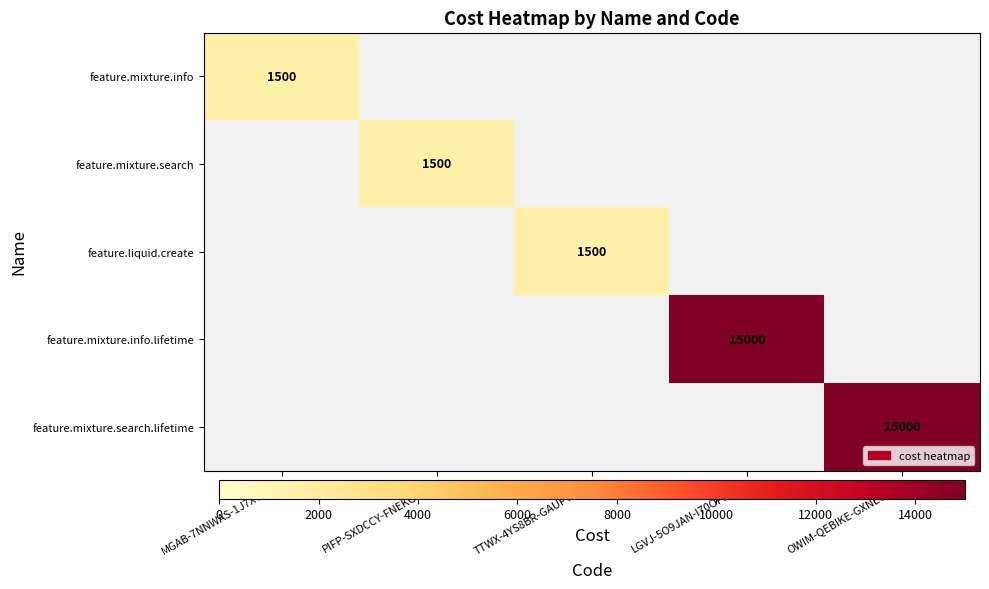

The value of feature.mixture.info at MGAB-7NNWAS-1J7XYCP9 is 2249. True or false?

False